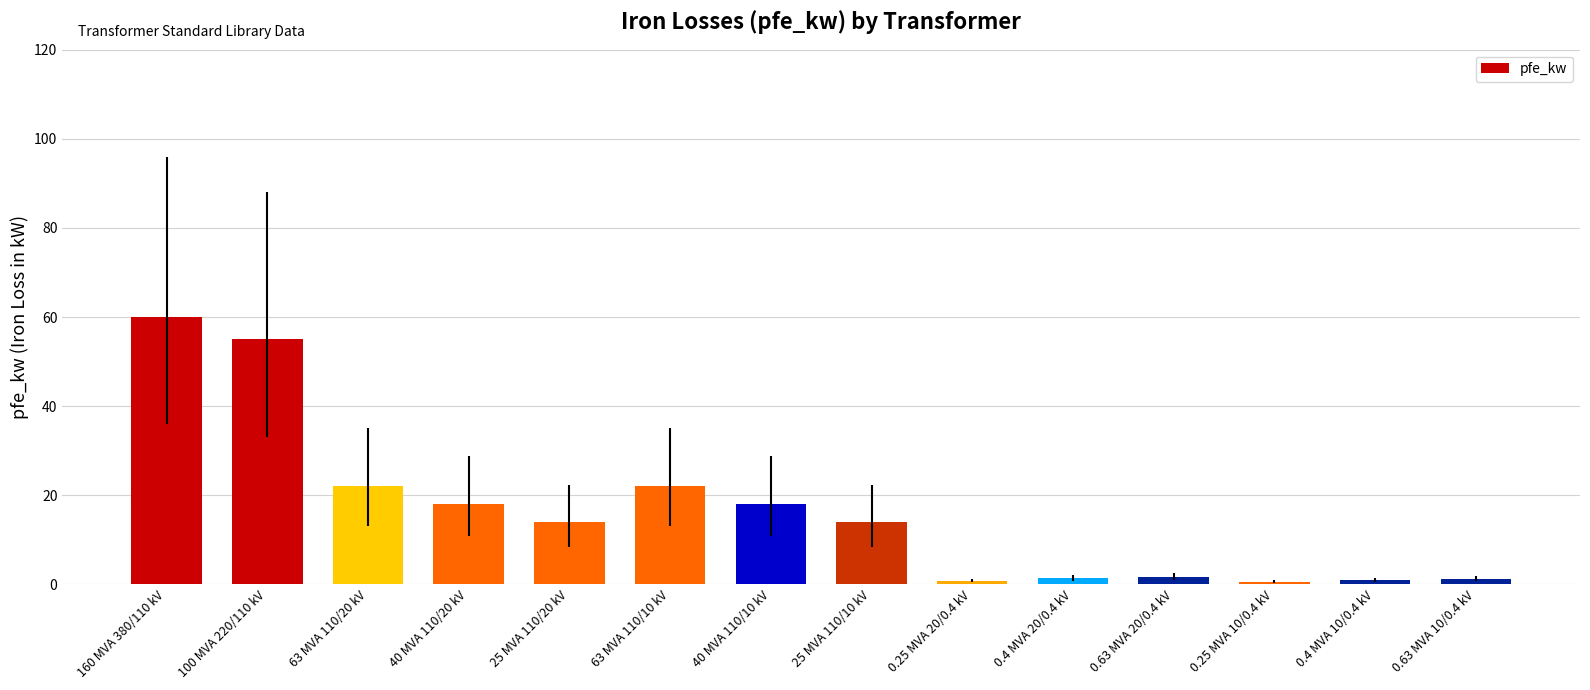

What is the label of the 3rd bar from the right?

0.25 MVA 10/0.4 kV